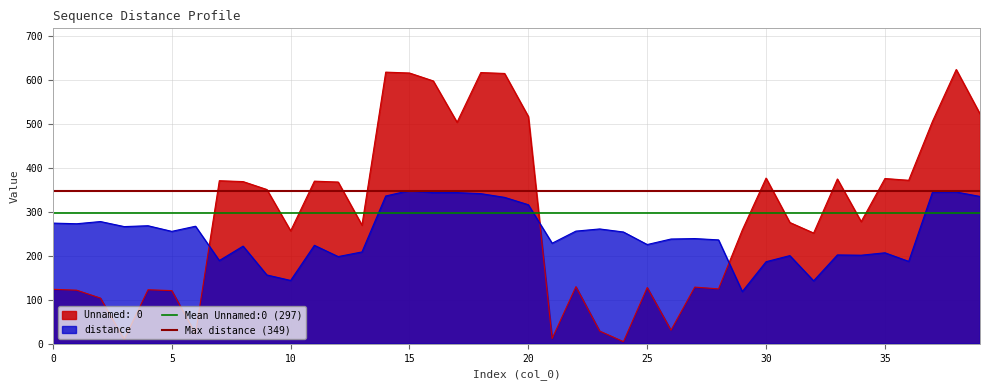

The Mean Unnamed:0 (297) series shows 204.4 at 5. True or false?

False